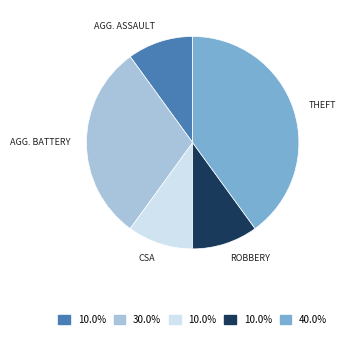

Is there a majority slice in this chart?

No